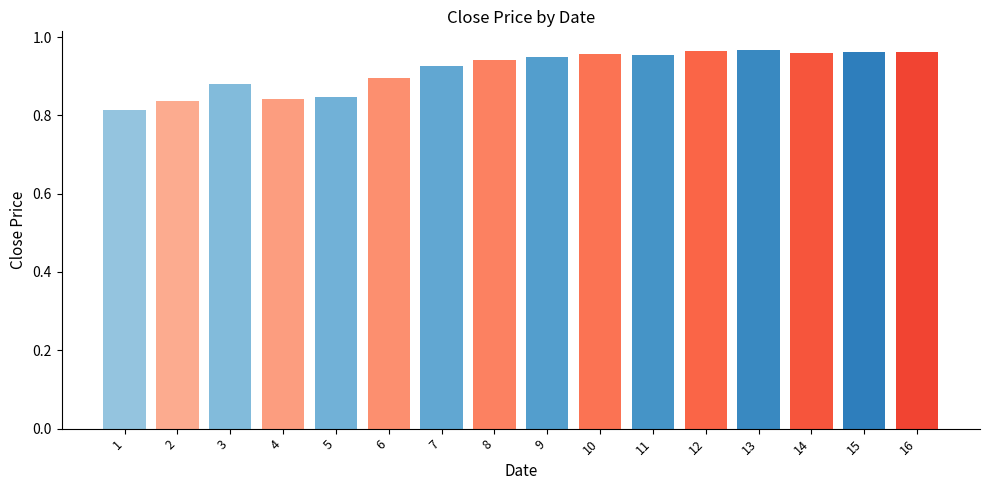

The value at 2 is 0.4. True or false?

False